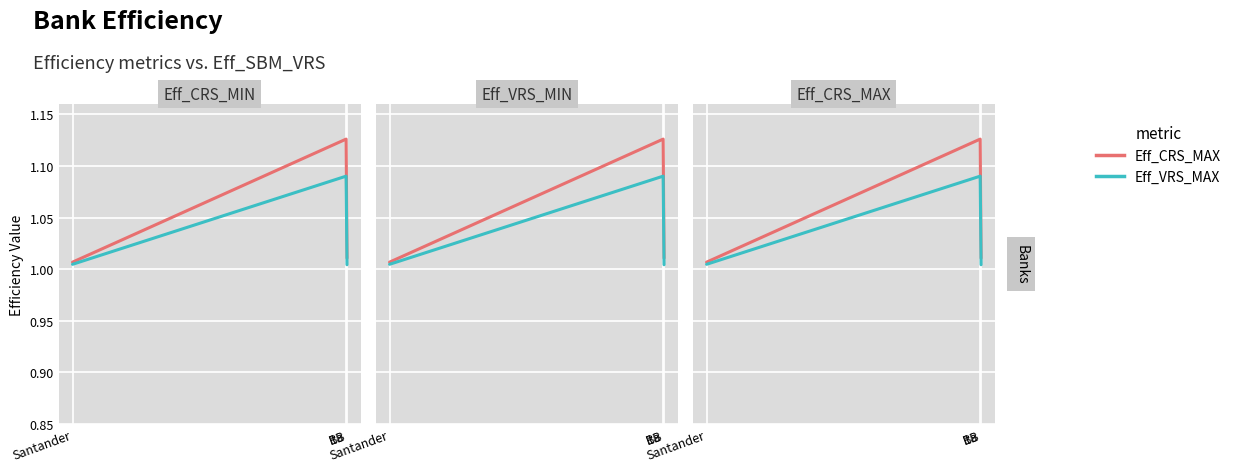

What is the approximate value of Eff_VRS_MAX at Santander?

1.0